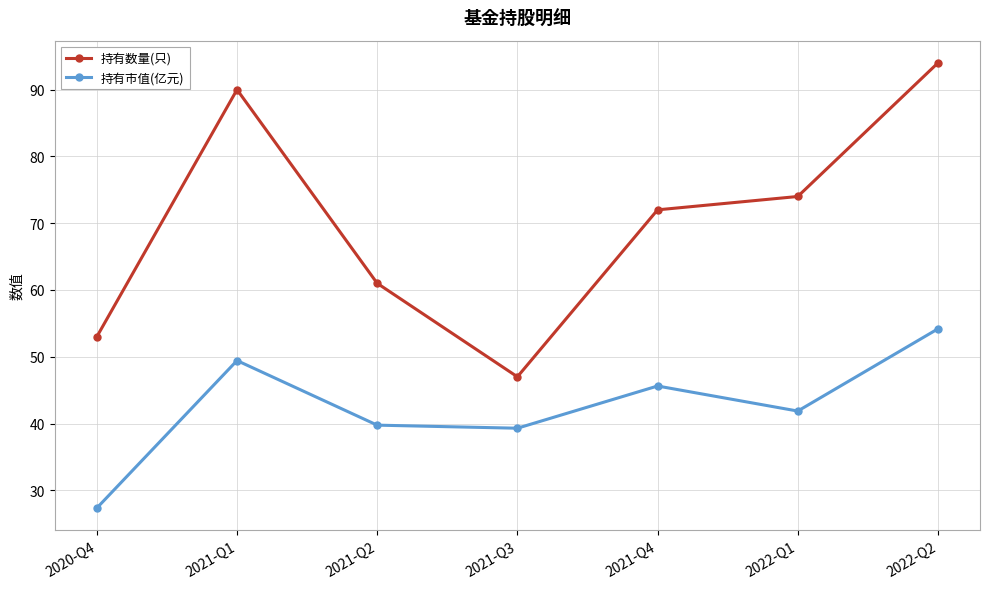

How many distinct data groups are displayed?

2